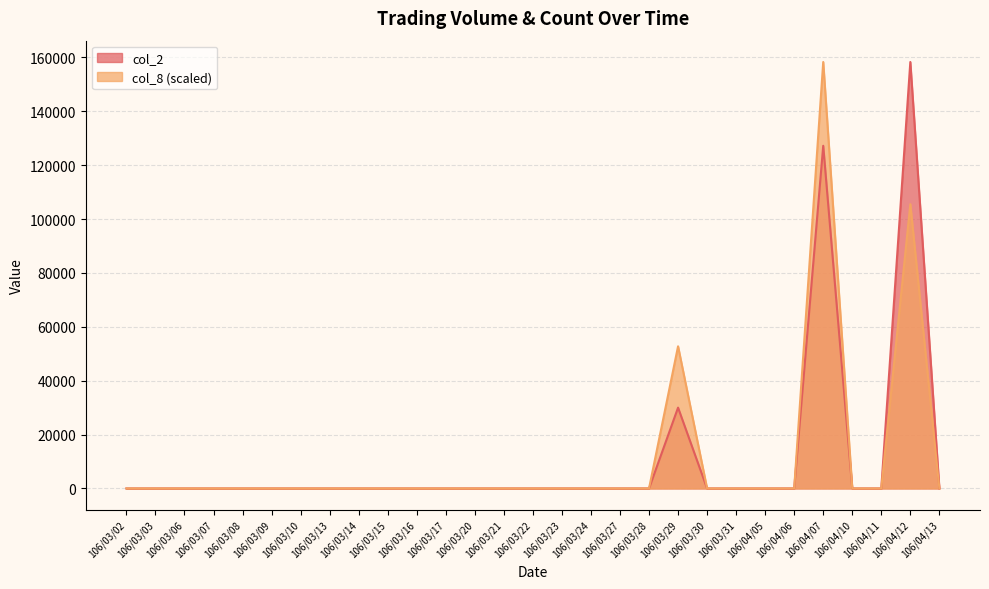

Reading right to left, what are all the values shown in this chart?

col_2: 0.0	158300.0	0.0	0.0	127200.0	0.0	0.0	0.0	0.0	30000.0	0.0	0.0	0.0	0.0	0.0	0.0	0.0	0.0	0.0	0.0	0.0	0.0	0.0	0.0	0.0	0.0	0.0	0.0	0.0
col_8: 0.0	105533.3	0.0	0.0	158300.0	0.0	0.0	0.0	0.0	52766.7	0.0	0.0	0.0	0.0	0.0	0.0	0.0	0.0	0.0	0.0	0.0	0.0	0.0	0.0	0.0	0.0	0.0	0.0	0.0